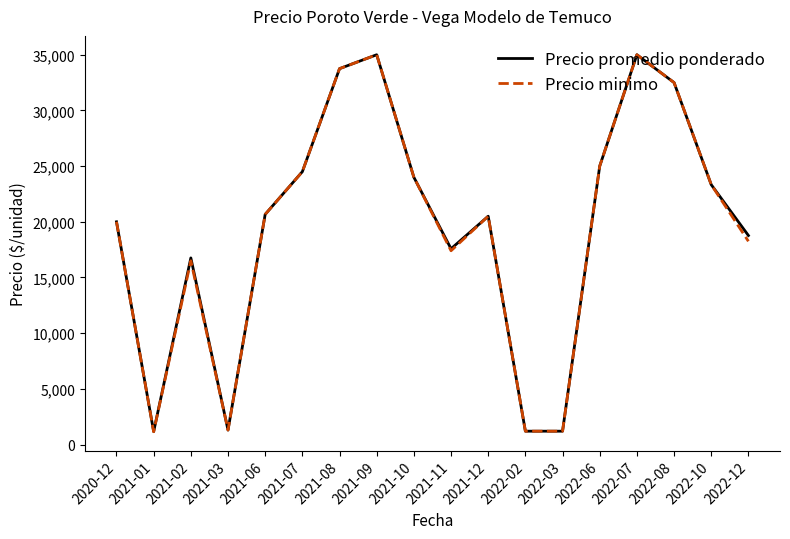

What is the minimum value shown in the chart?

1150.0